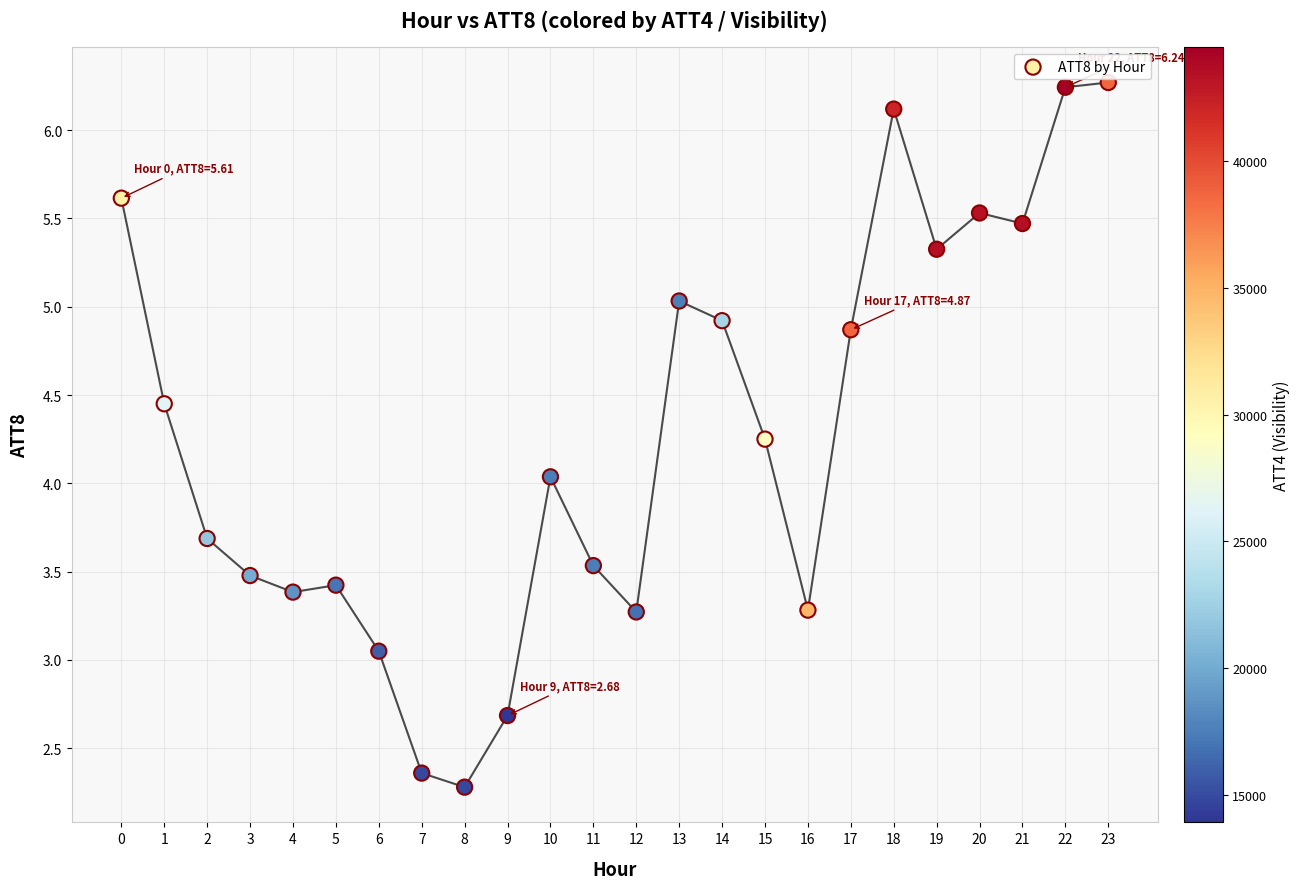

What is the range of Y values (max minus min)?

4.0